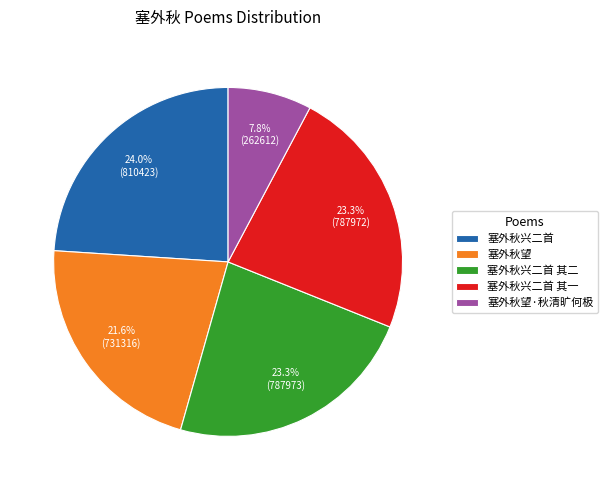

What portion of the pie excludes 塞外秋望·秋清旷何极?

92.2%